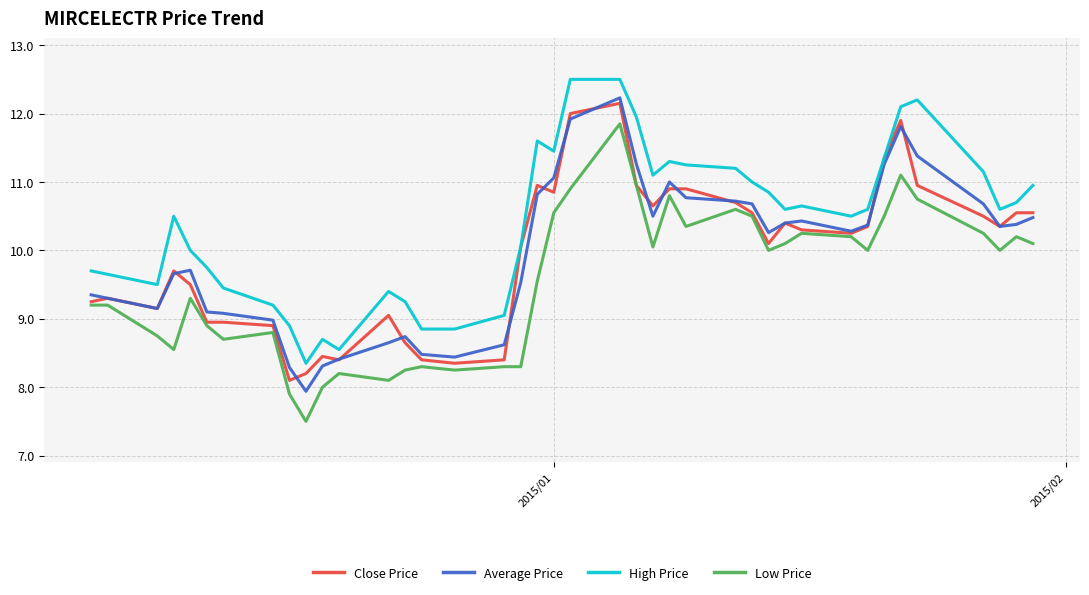

Which series has the largest total across all categories?

High Price